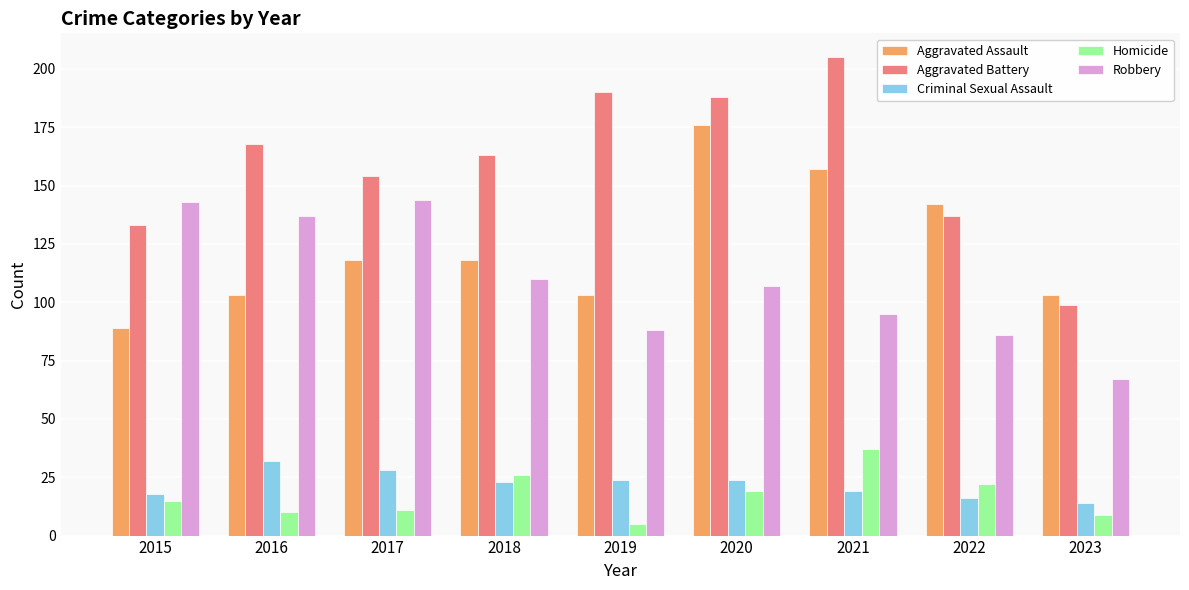

What is the minimum value shown in the chart?

5